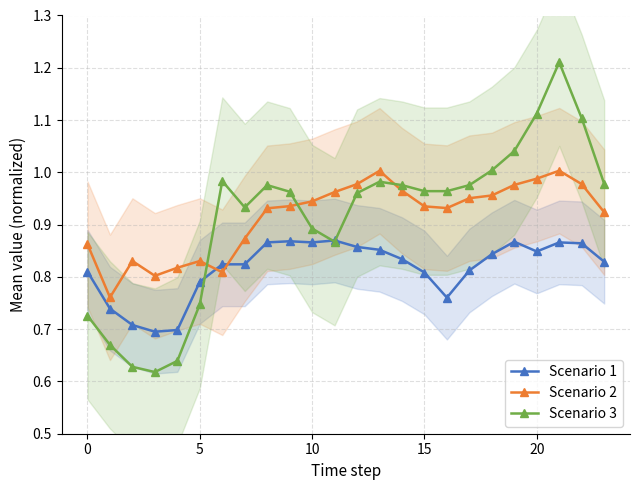

Where is the first local maximum for Scenario 1?

9